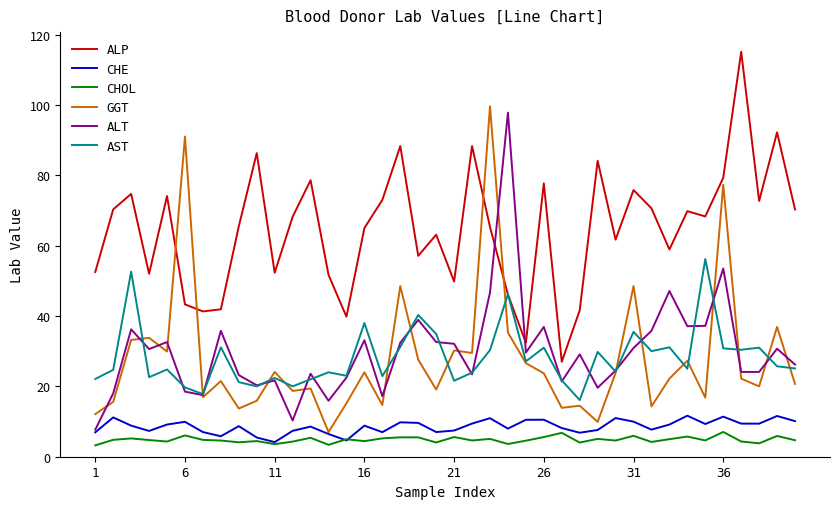

What is the lowest value of the AST series?

16.1